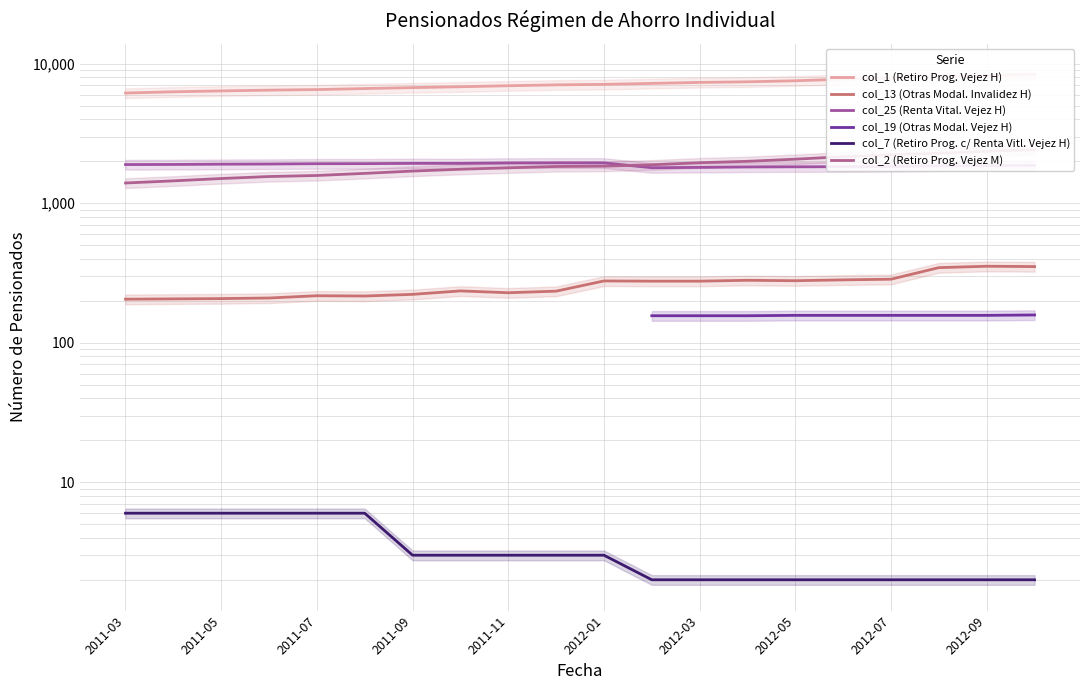

Is it true that col_13 (Otras Modal. Invalidez H) equals 362.5 at 2012-01?

False